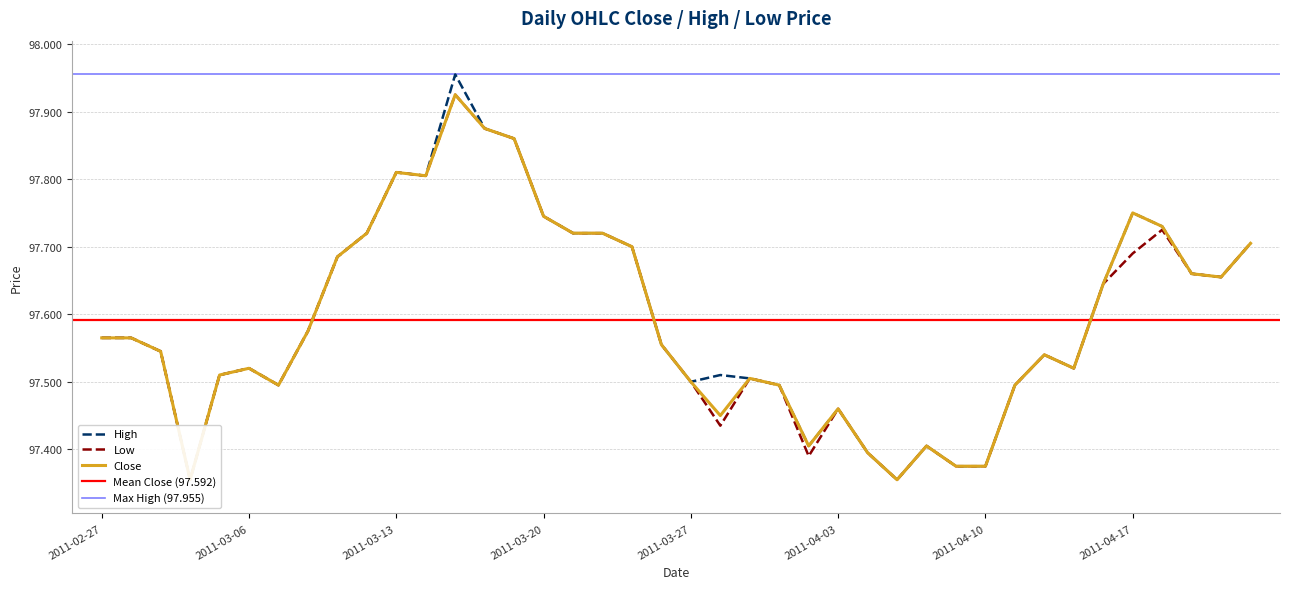

List the series in order of their overall mean, highest first.

high, close, low